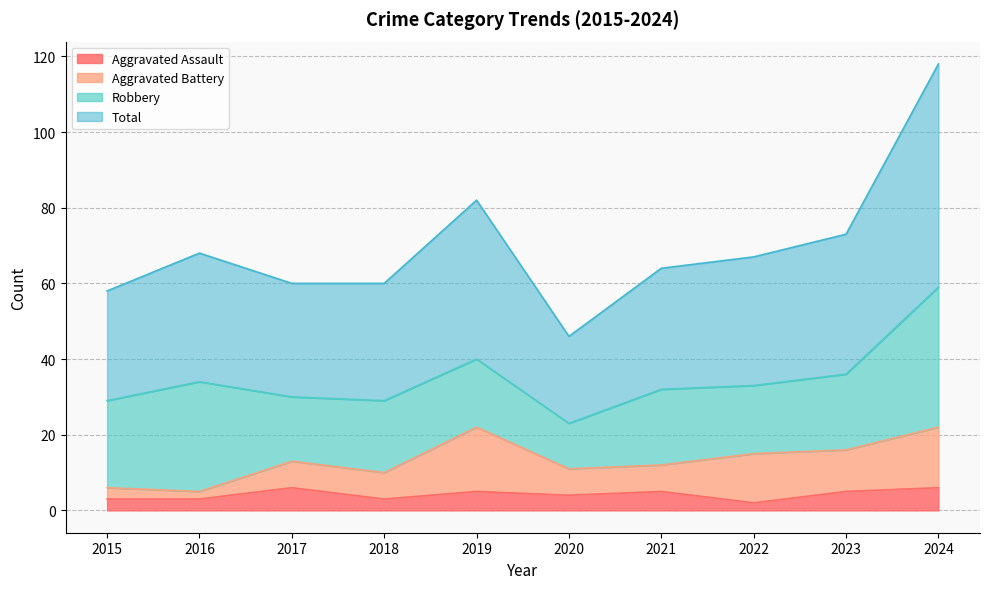

List the labels in order of Total value, smallest first.

2020, 2015, 2017, 2018, 2021, 2022, 2016, 2023, 2019, 2024